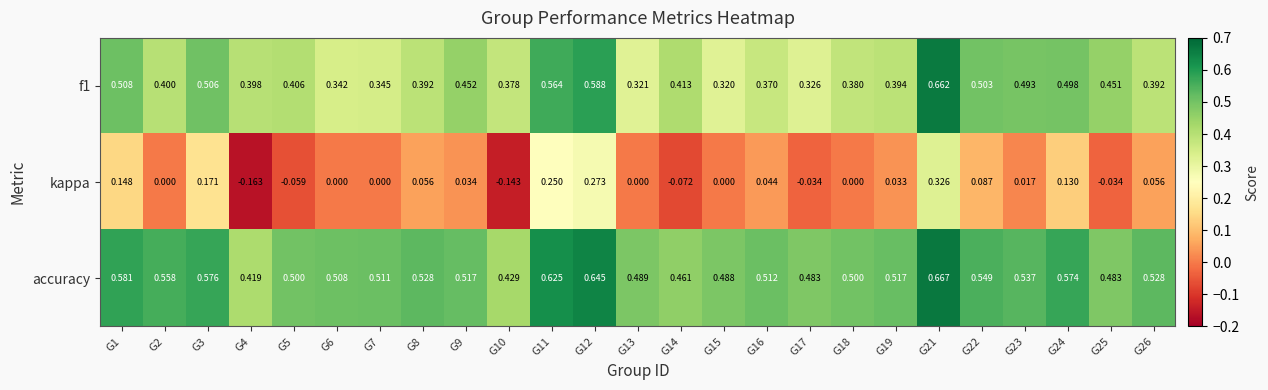

Which series has the largest range (max minus min)?

kappa